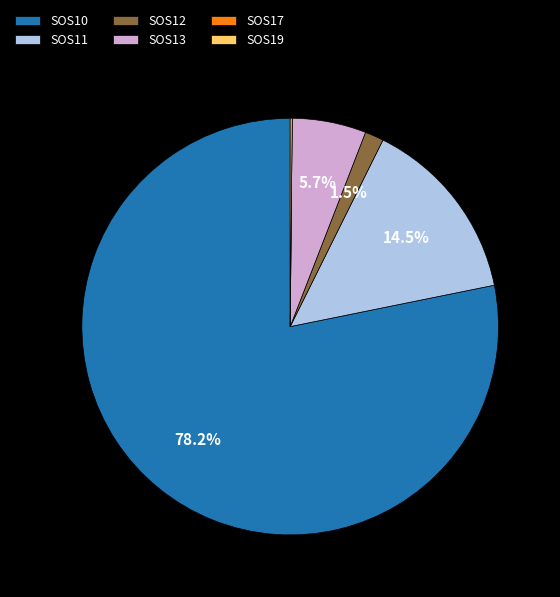

What is the ratio of the value at SOS11 to the value at SOS13?

2.5